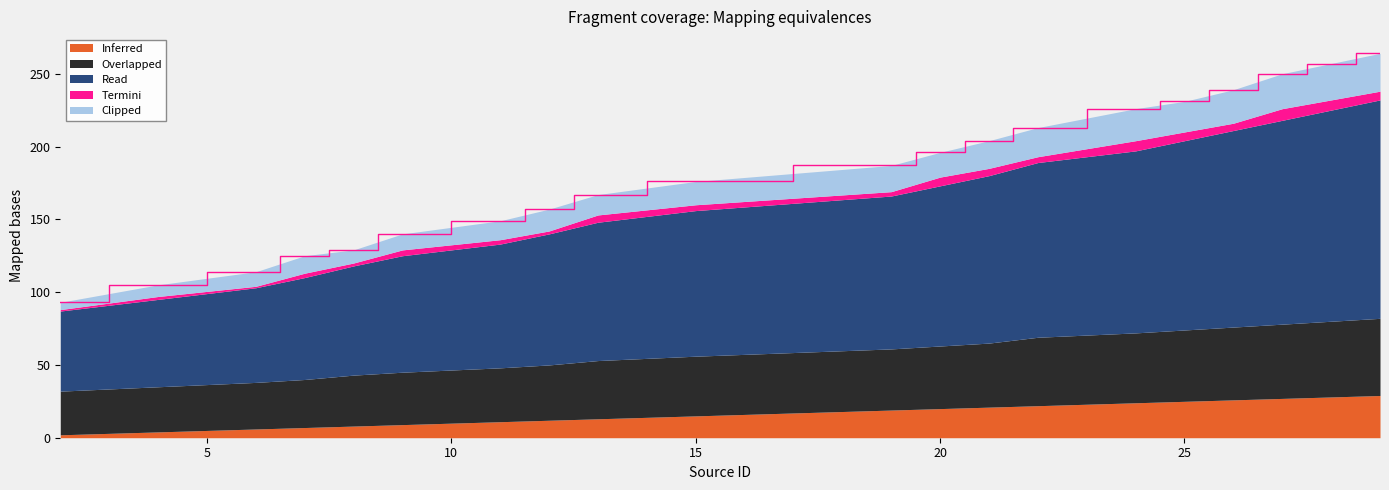

What is the maximum value for Read?

150